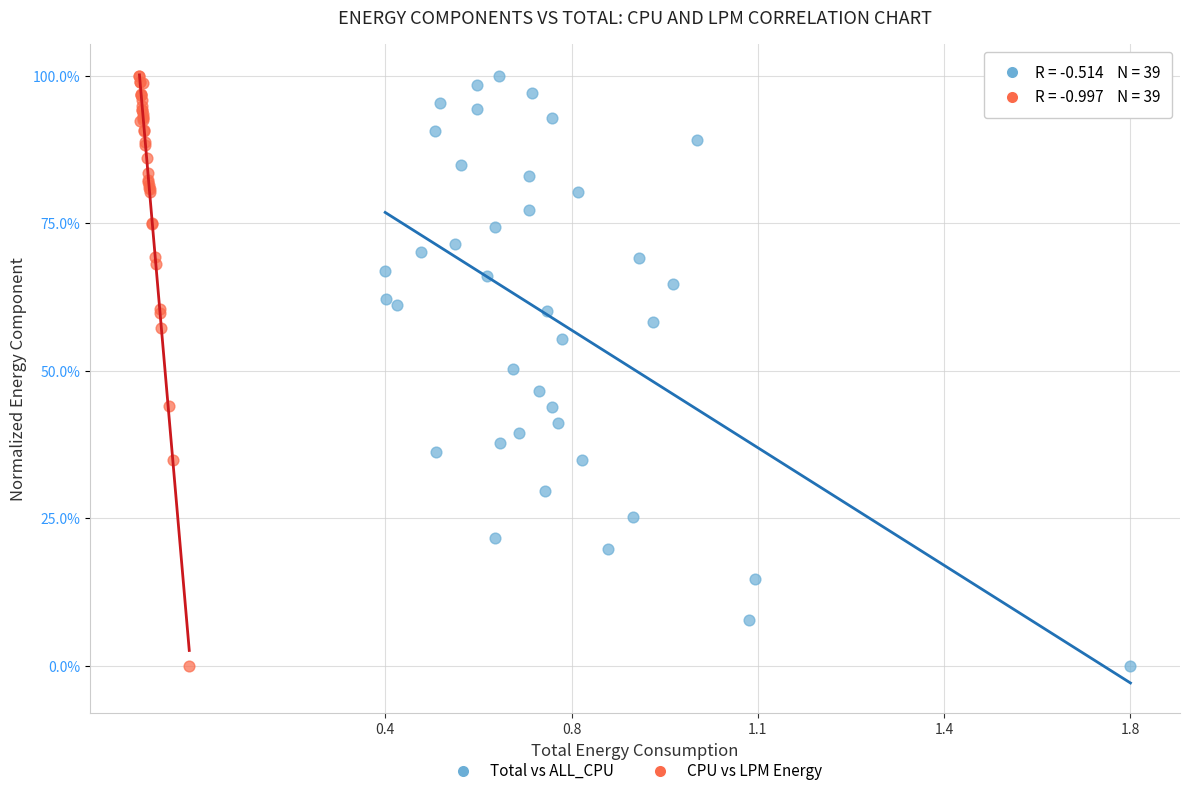

What are all the series names shown in the legend?

Total vs ALL_CPU, CPU vs LPM Energy